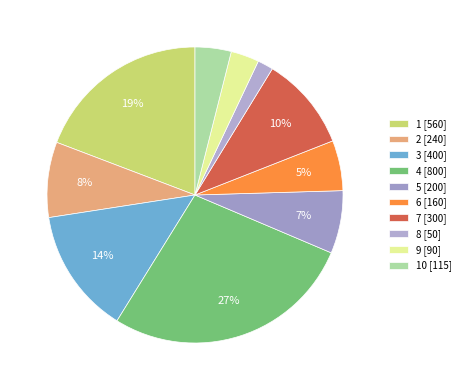

How many slices are in this pie chart?

10